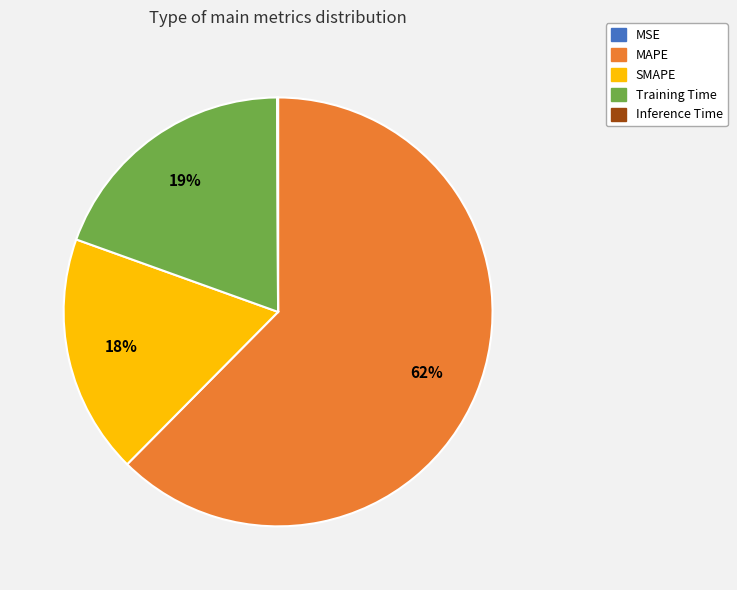

Which category has the biggest portion of the pie?

MAPE